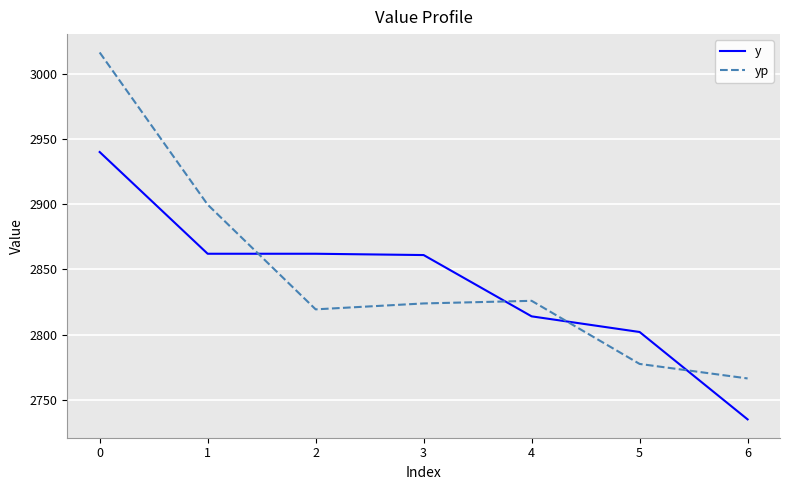

Which series has the largest total across all categories?

yp